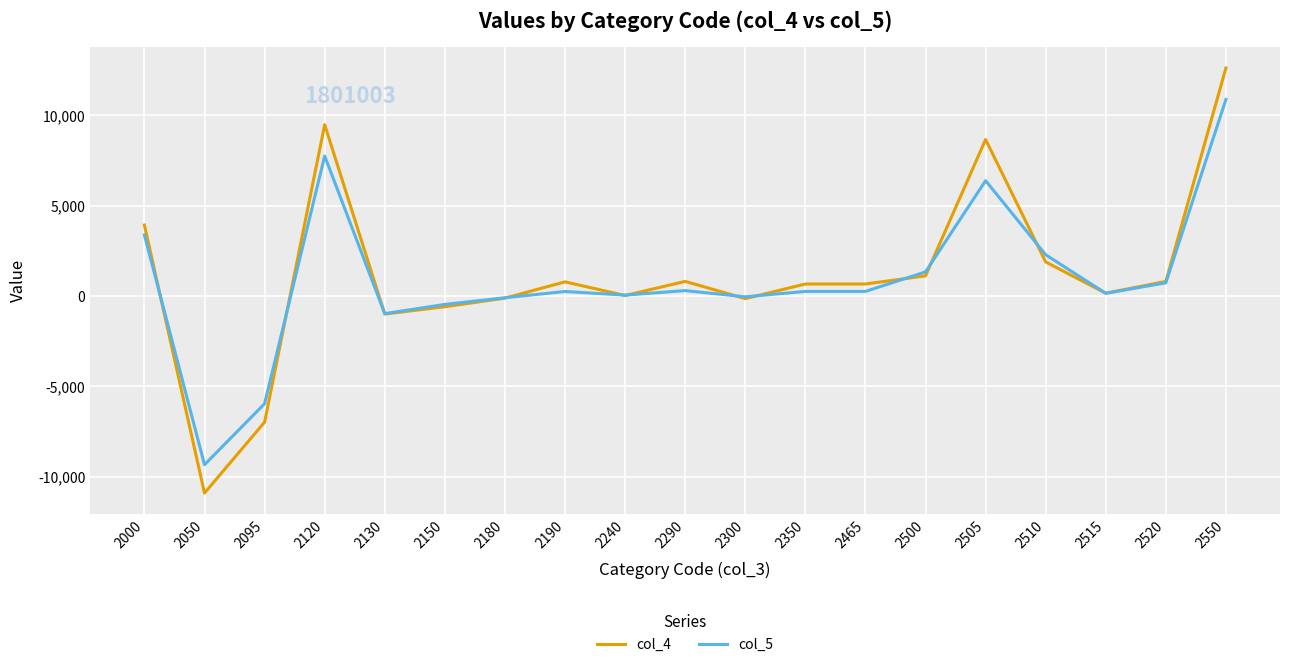

How many lines are shown in the chart?

2